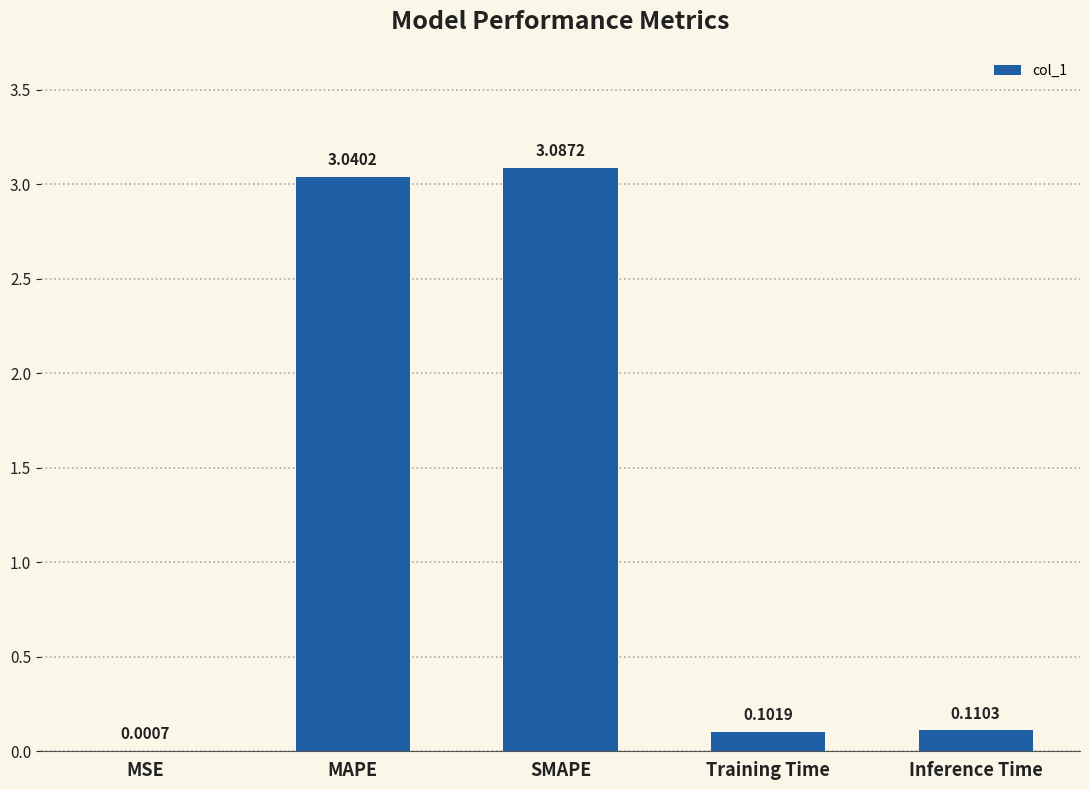

The chart shows a value of 5.2 at SMAPE. True or false?

False